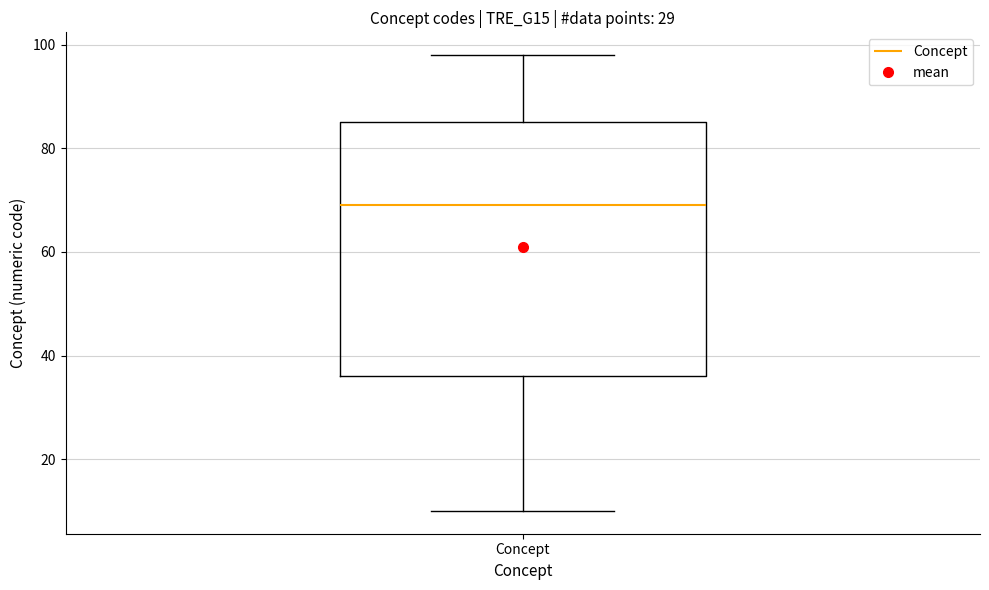

Read this box plot against the y-axis: the position of the median line, the range covered by the box, and the ends of both whiskers. The values are not printed on the chart, so give them approximately, as read against the axis.

median 70, box 36 to 86, whiskers 10 to 98